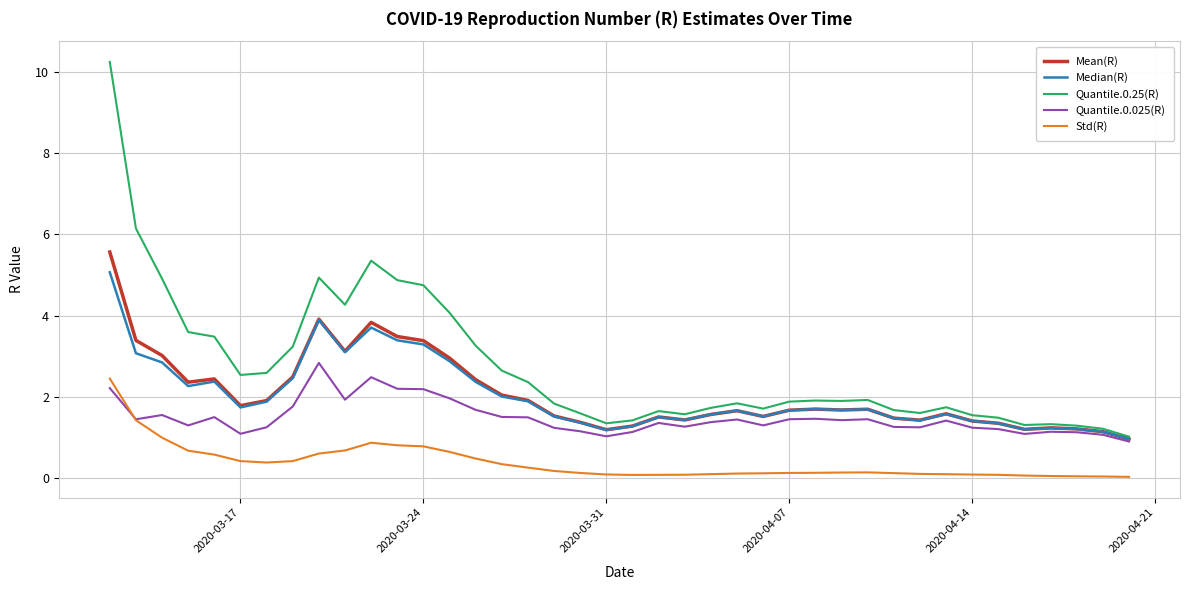

Which series has the largest total across all categories?

Quantile.0.25(R)